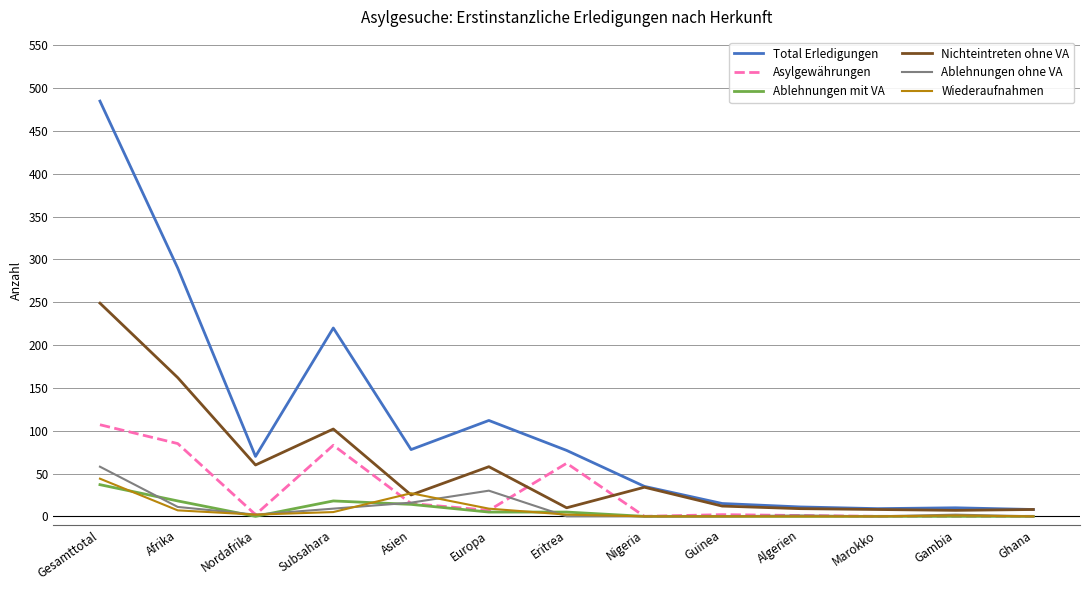

True or false: Asylgewährungen and Nichteintreten ohne VA intersect in this chart.

True